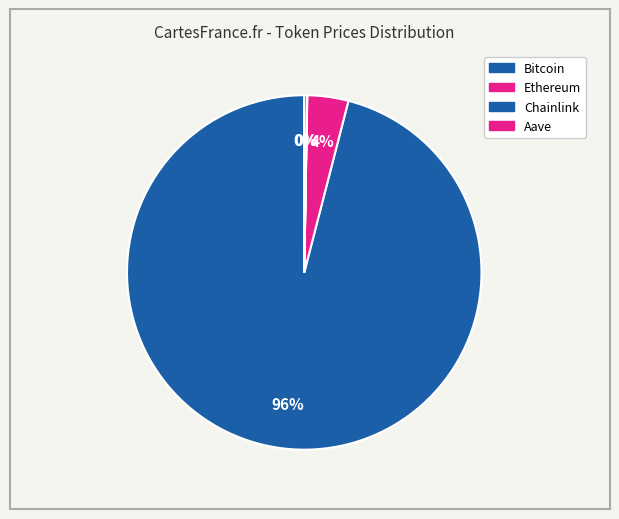

True or false: Aave accounts for 1% of the total.

False